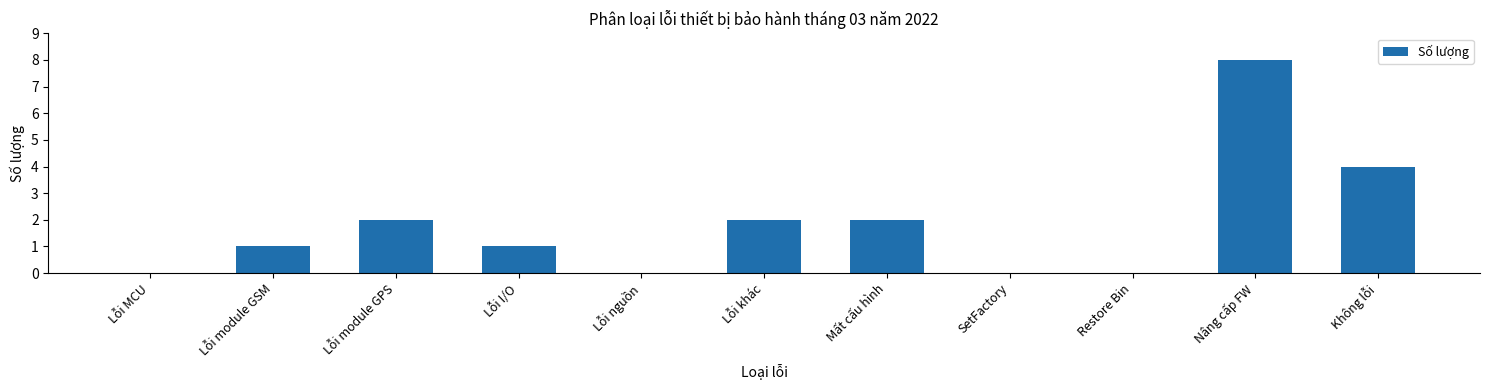

What is the ratio of the value at Lỗi module GSM to the value at Nâng cấp FW?

0.1